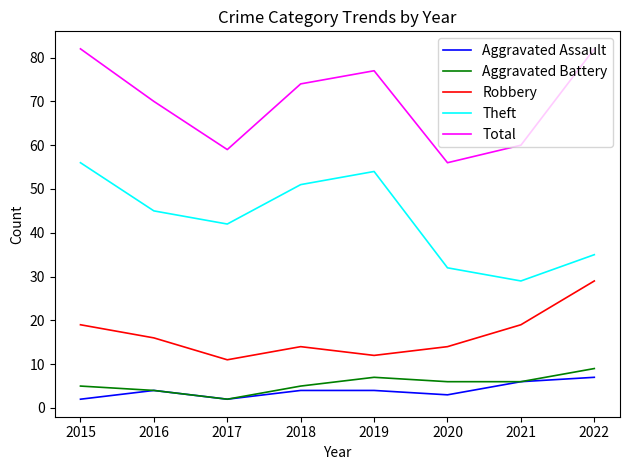

Reading left to right, extract all data points from this chart.

Aggravated Assault: 2015=2	2016=4	2017=2	2018=4	2019=4	2020=3	2021=6	2022=7
Aggravated Battery: 2015=5	2016=4	2017=2	2018=5	2019=7	2020=6	2021=6	2022=9
Robbery: 2015=19	2016=16	2017=11	2018=14	2019=12	2020=14	2021=19	2022=29
Theft: 2015=56	2016=45	2017=42	2018=51	2019=54	2020=32	2021=29	2022=35
Total: 2015=82	2016=70	2017=59	2018=74	2019=77	2020=56	2021=60	2022=82